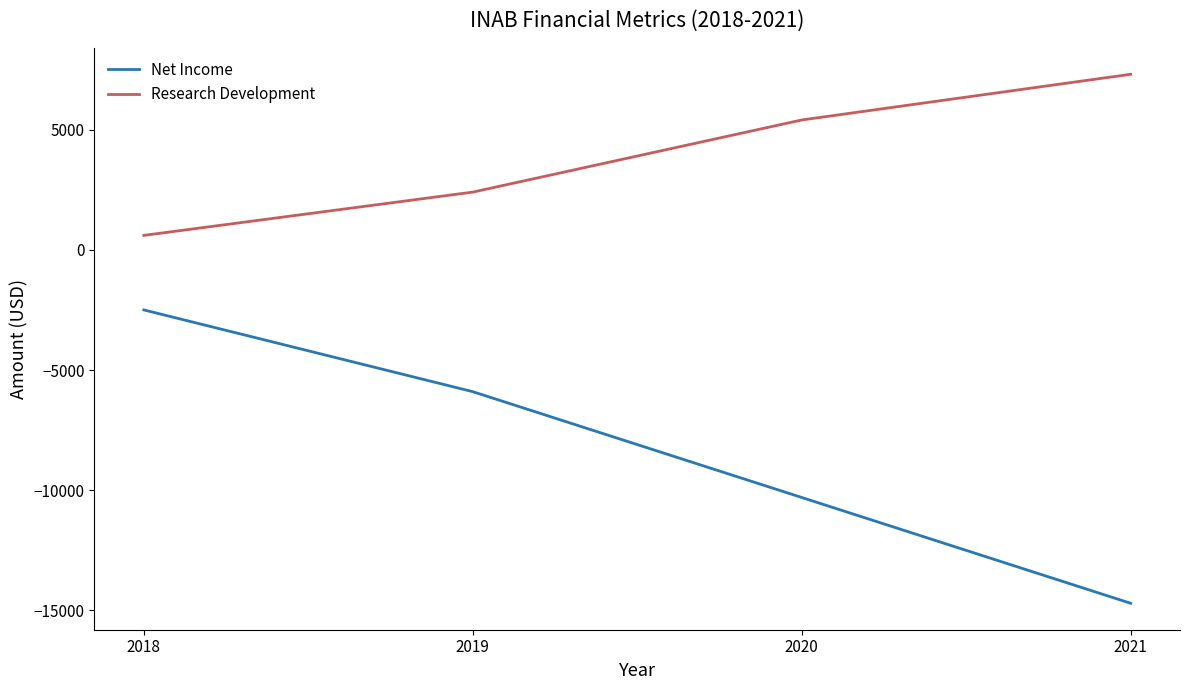

Rank the series by their maximum value, from lowest to highest.

Net Income, Research Development